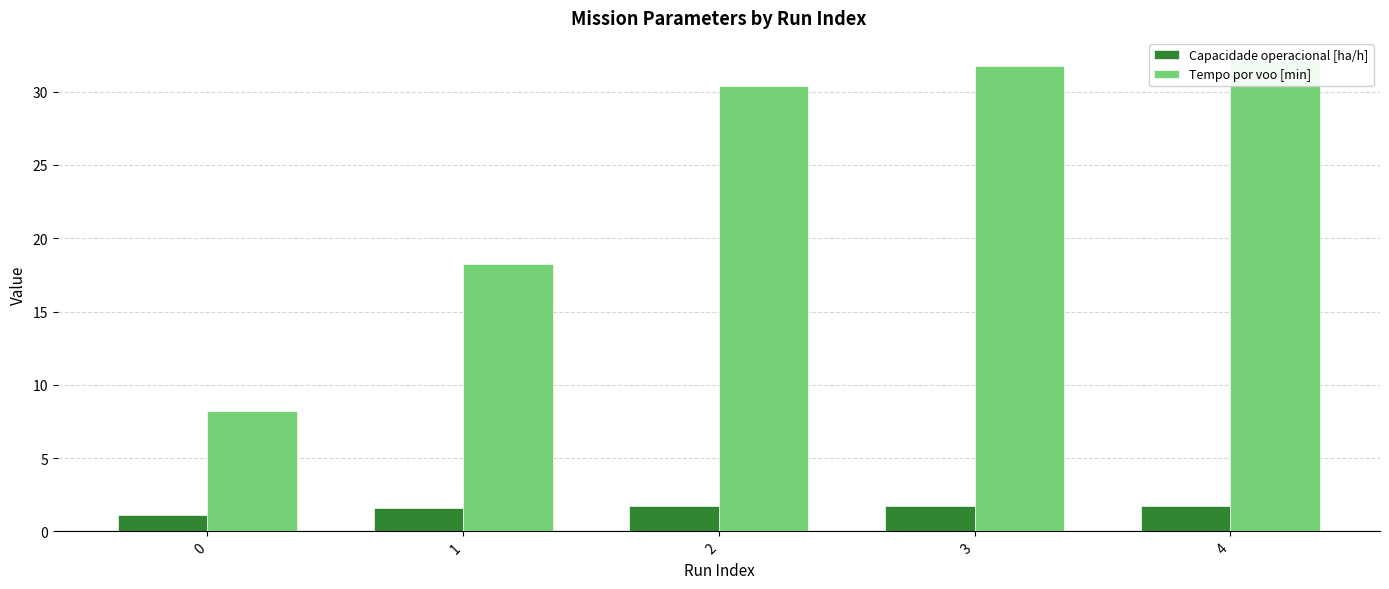

True or false: Tempo por voo [min] has a value of 32.1 at 4.

True